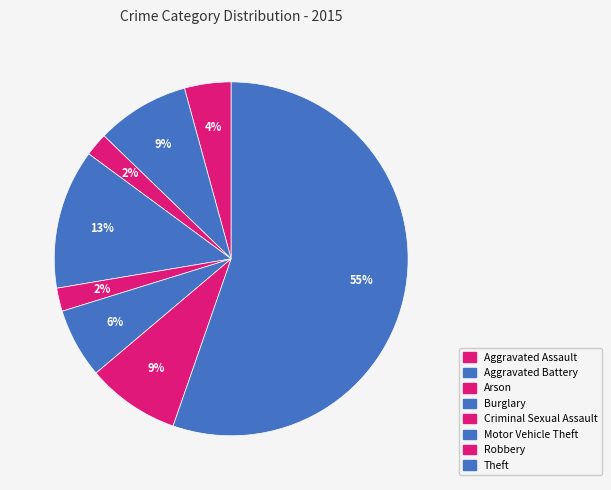

How many slices are in this pie chart?

8